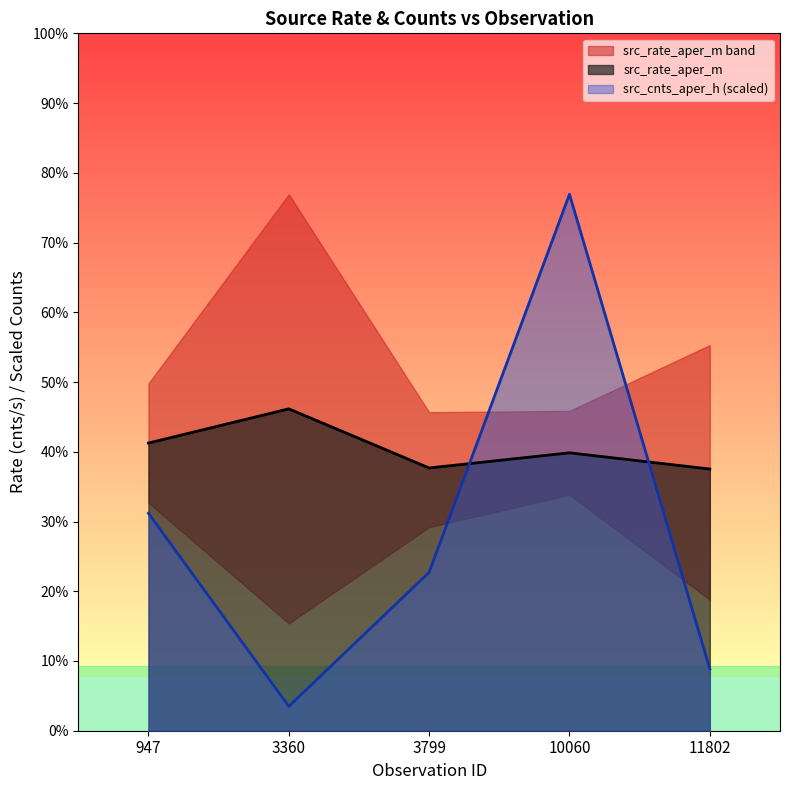

Does the chart have visible grid lines?

No